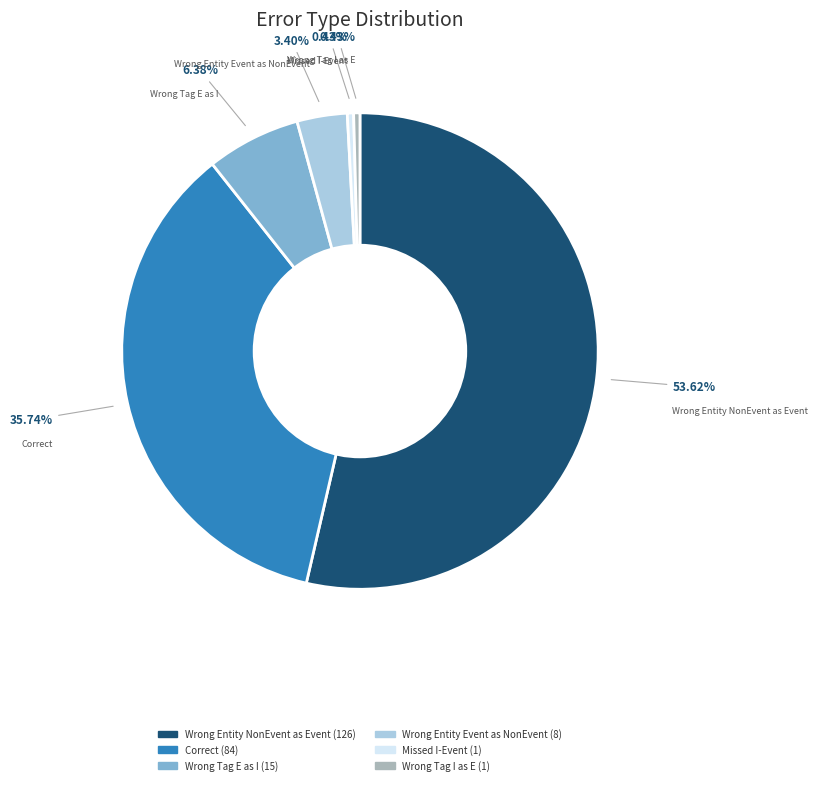

Is there any slice that represents more than half of the pie?

Yes